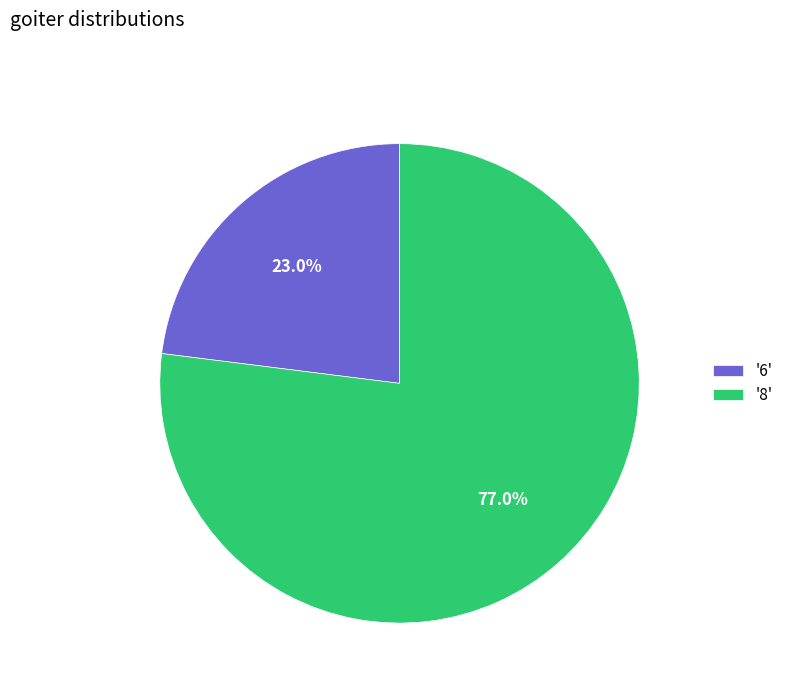

Count the number of slices in the pie.

2